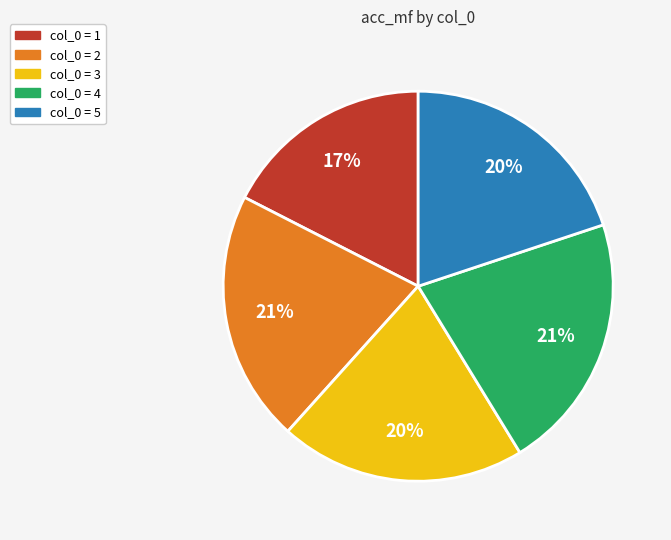

To the nearest percent, what is the average slice percentage?

20%